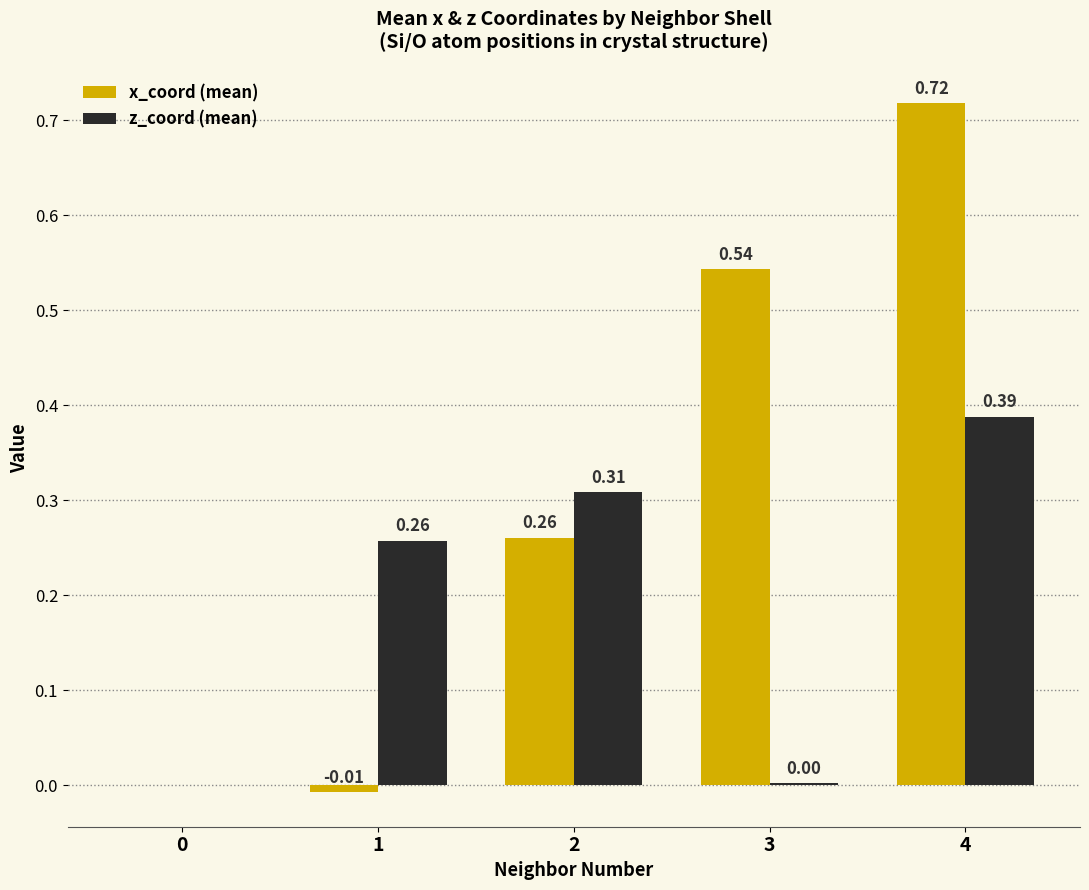

Which series has the largest total across all categories?

x_coord (mean)